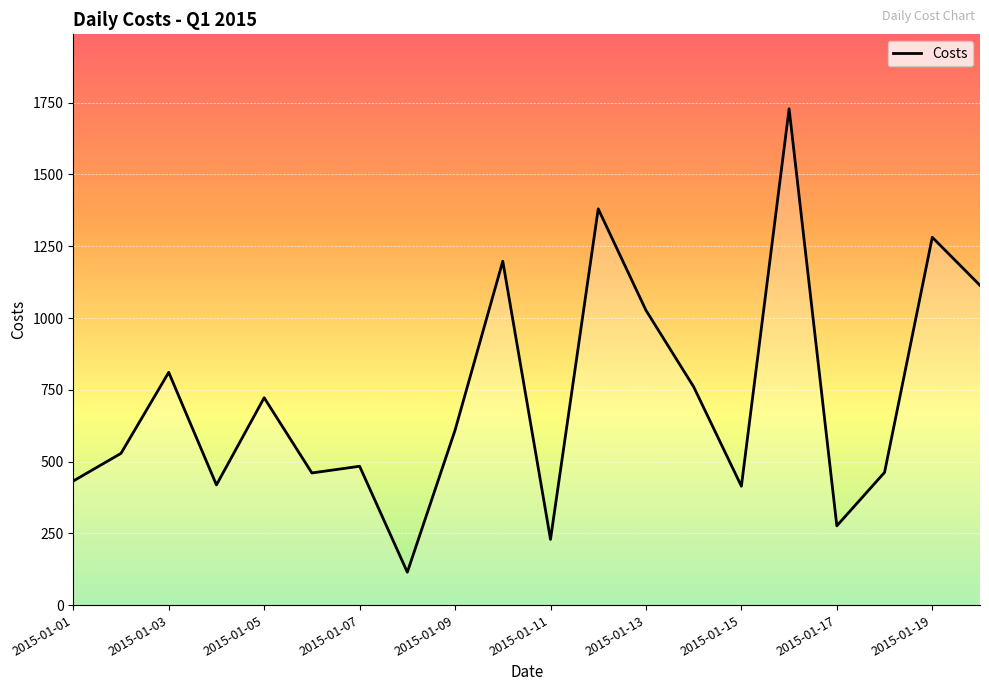

Is this an area chart (filled region under the line)?

No